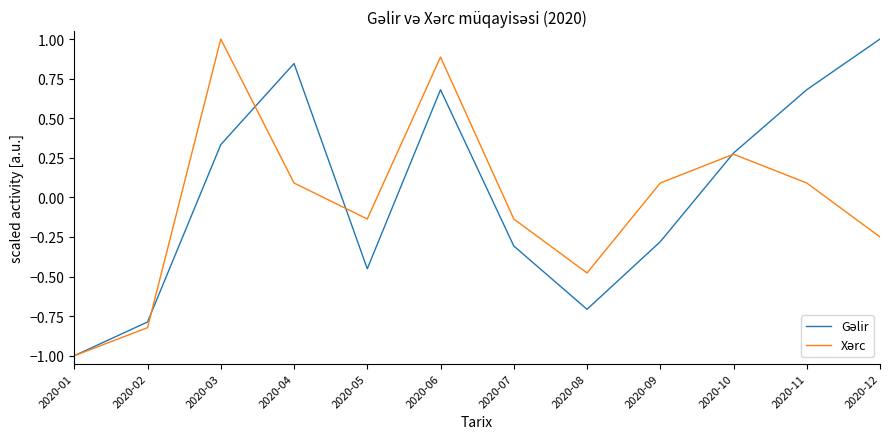

What is the total value across all series at 2020-07?

-0.4